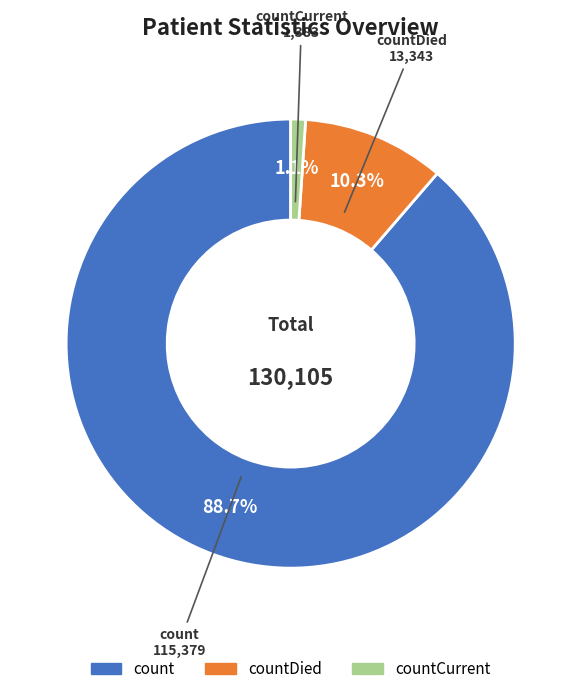

Is there a majority slice in this chart?

Yes